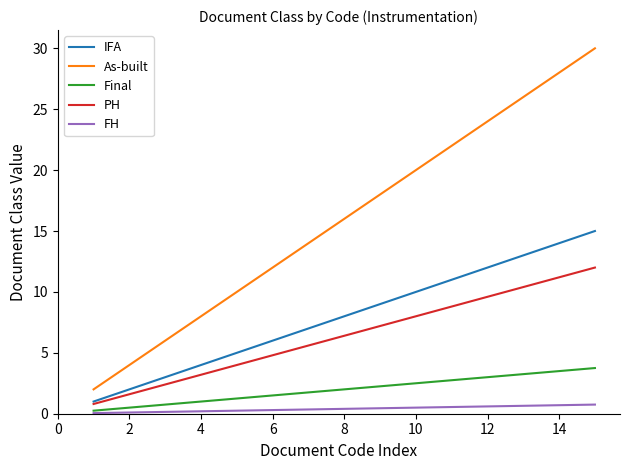

True or false: Final and PH cross at least once.

False